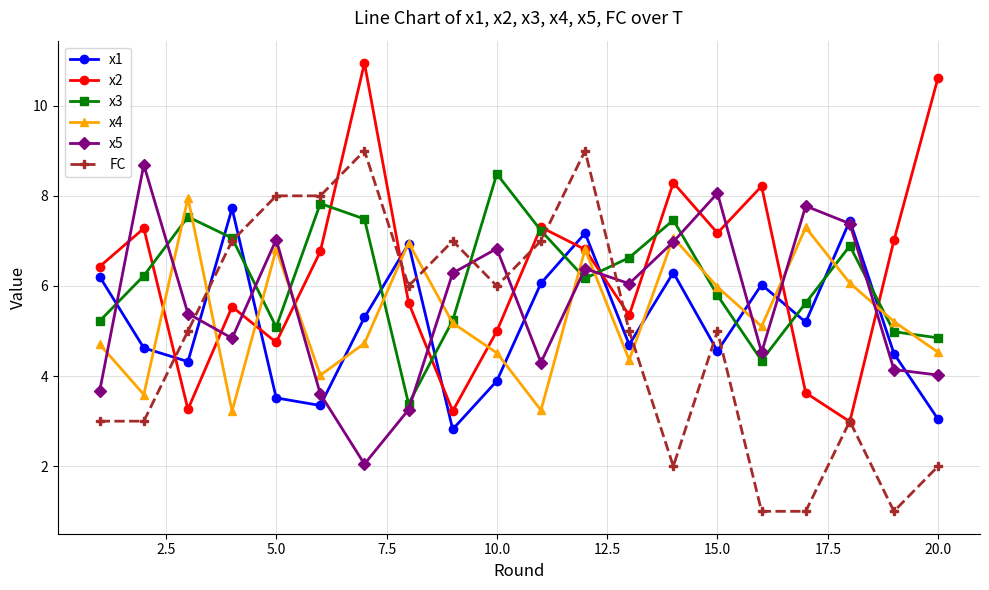

What is the sum of all x5 values?

111.3